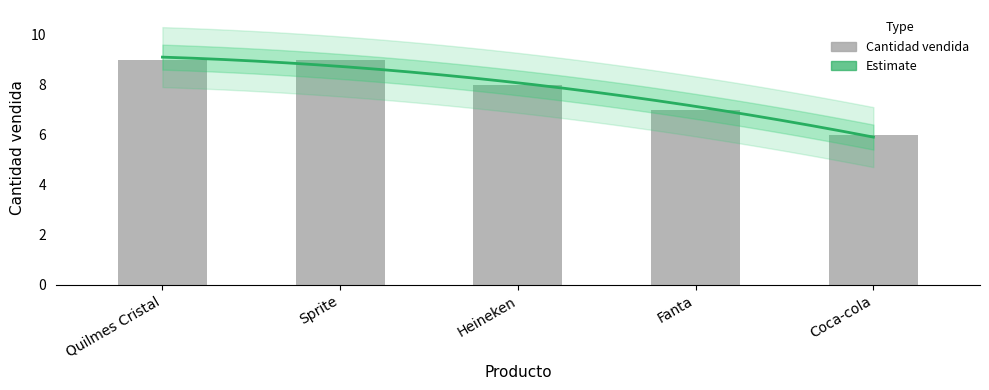

What value does the data have at Coca-cola?

6